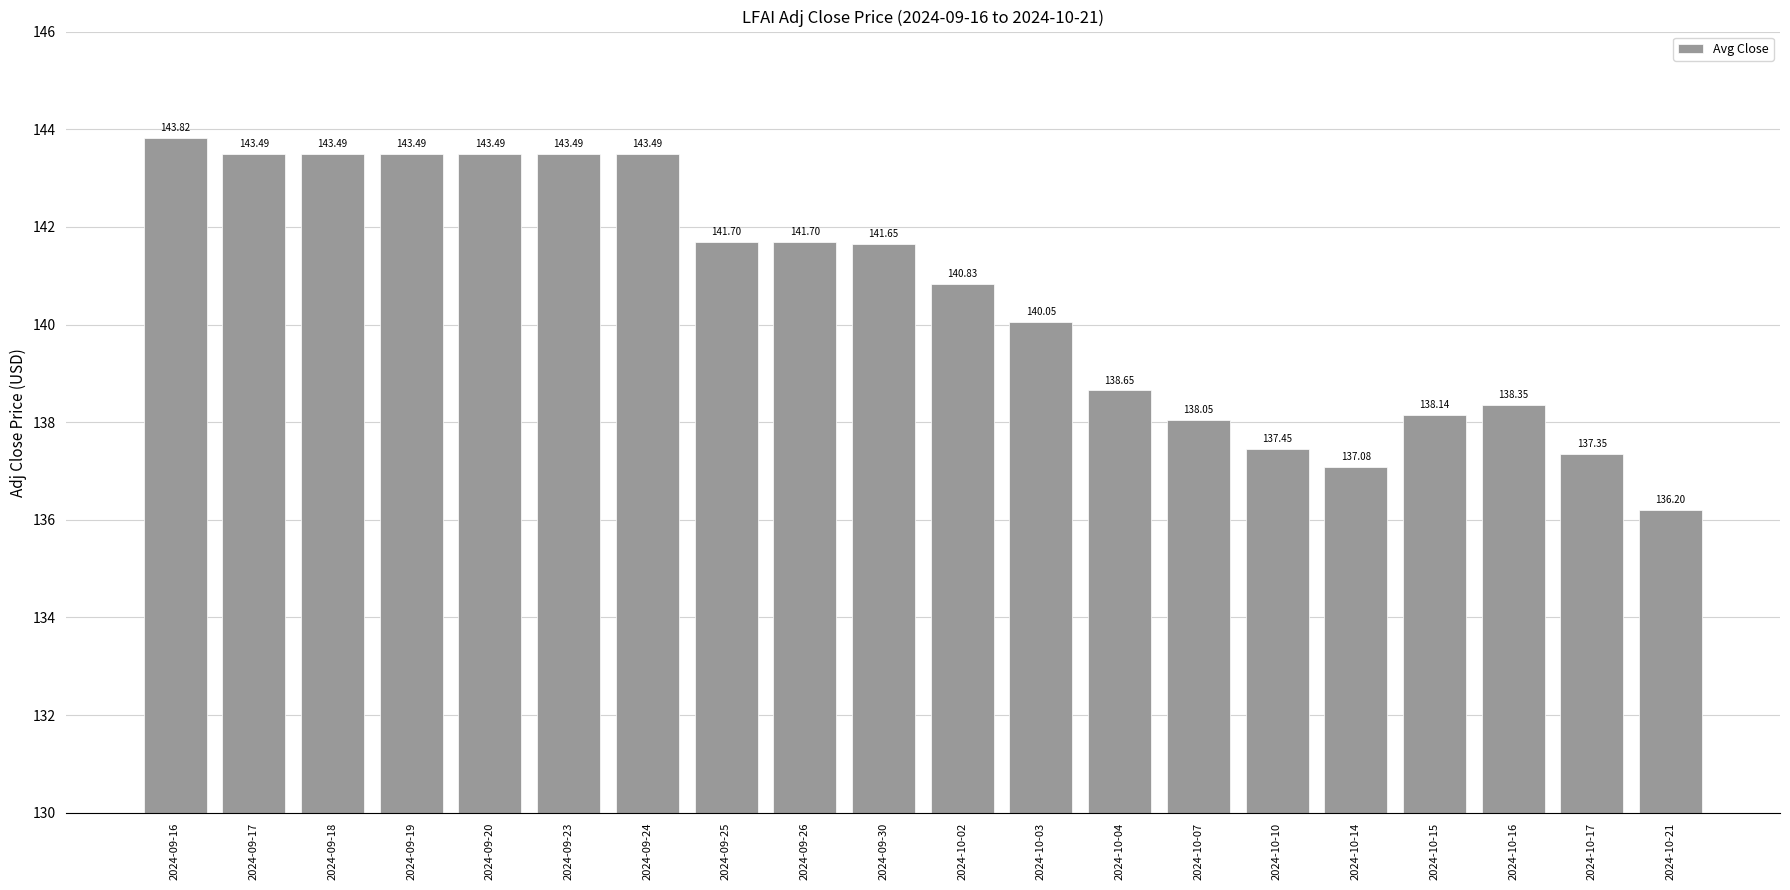

What is the difference between the values at 2024-10-14 and 2024-10-15?

1.1